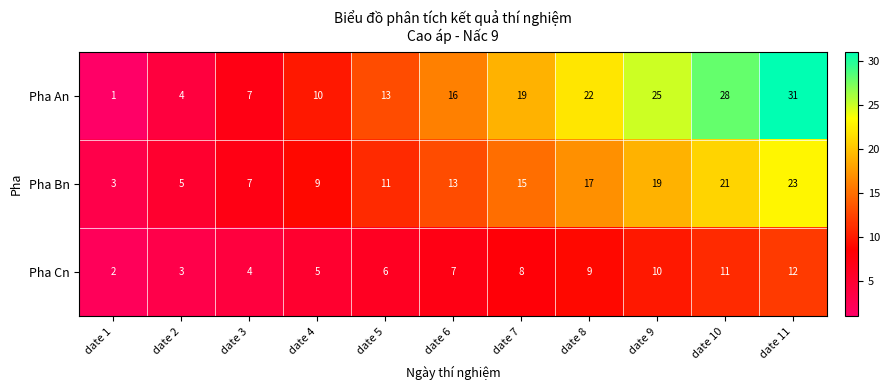

What is the sum of all Pha An values?

176